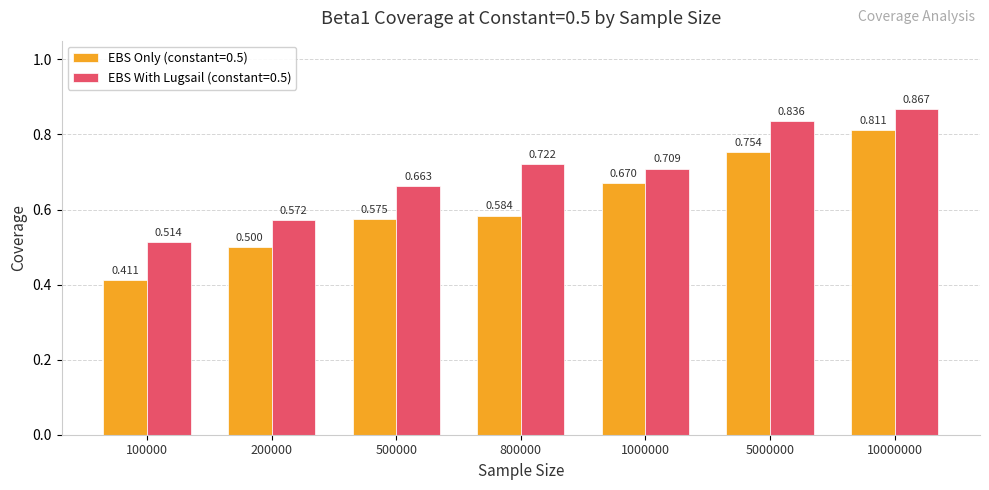

At which label is EBS Only (constant=0.5) closest to 0?

100000